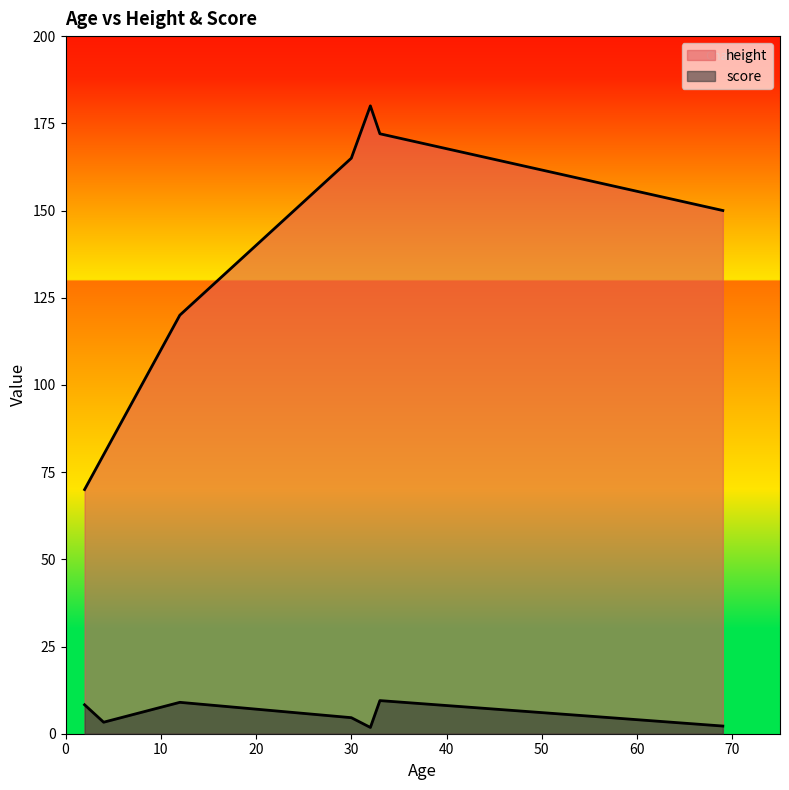

What are all the series names shown in the legend?

height, score